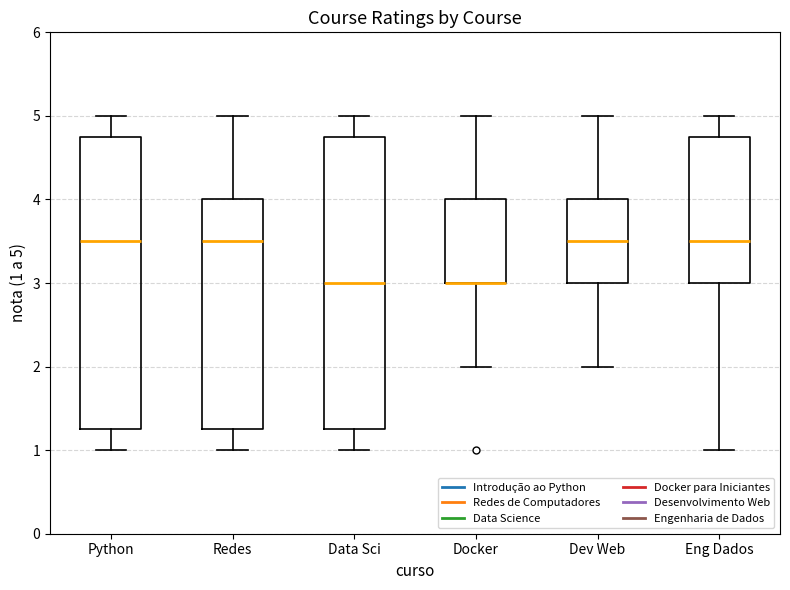

Where is the lower edge of the box for Redes on the y-axis? The values are not printed on the chart, so give them approximately, as read against the axis.

1.3